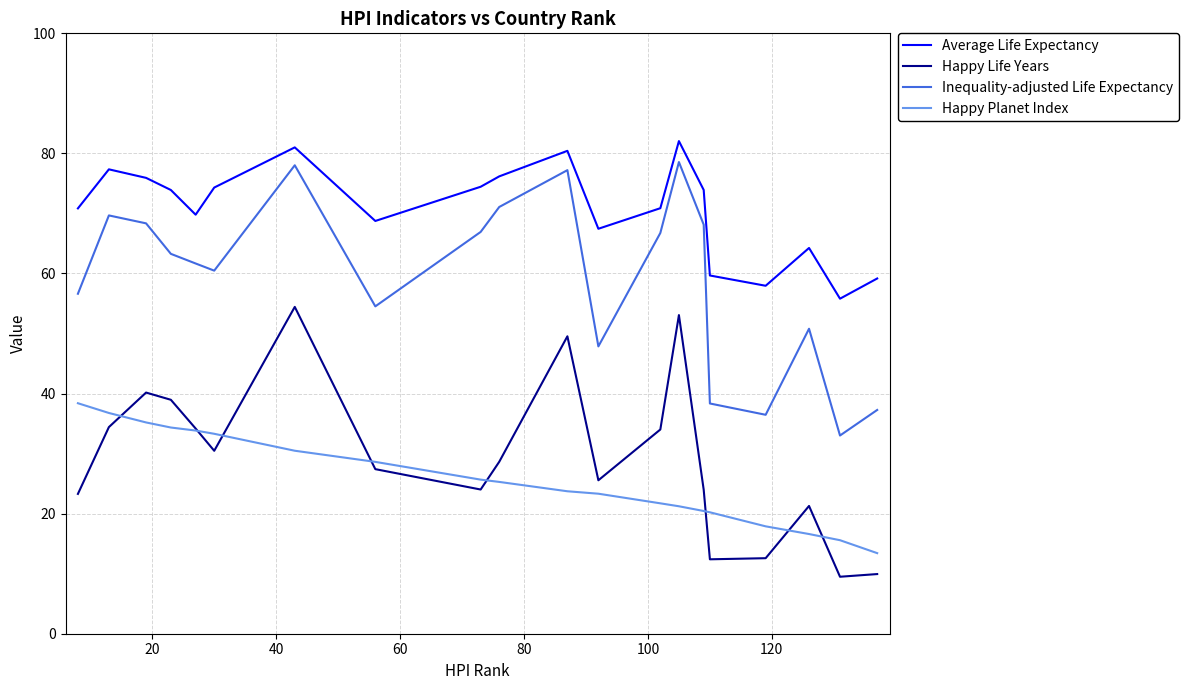

True or false: Inequality-adjusted Life Expectancy and Average Life Expectancy intersect in this chart.

False